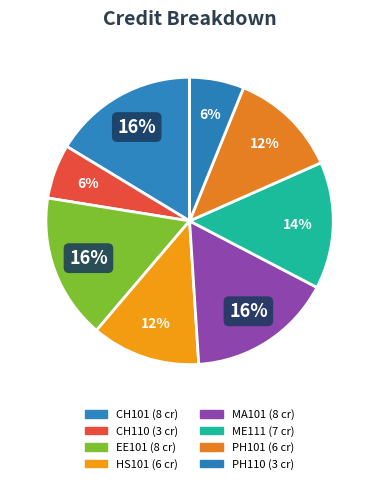

To the nearest percent, what is the difference between the CH101 and CH110 slice percentages?

10%